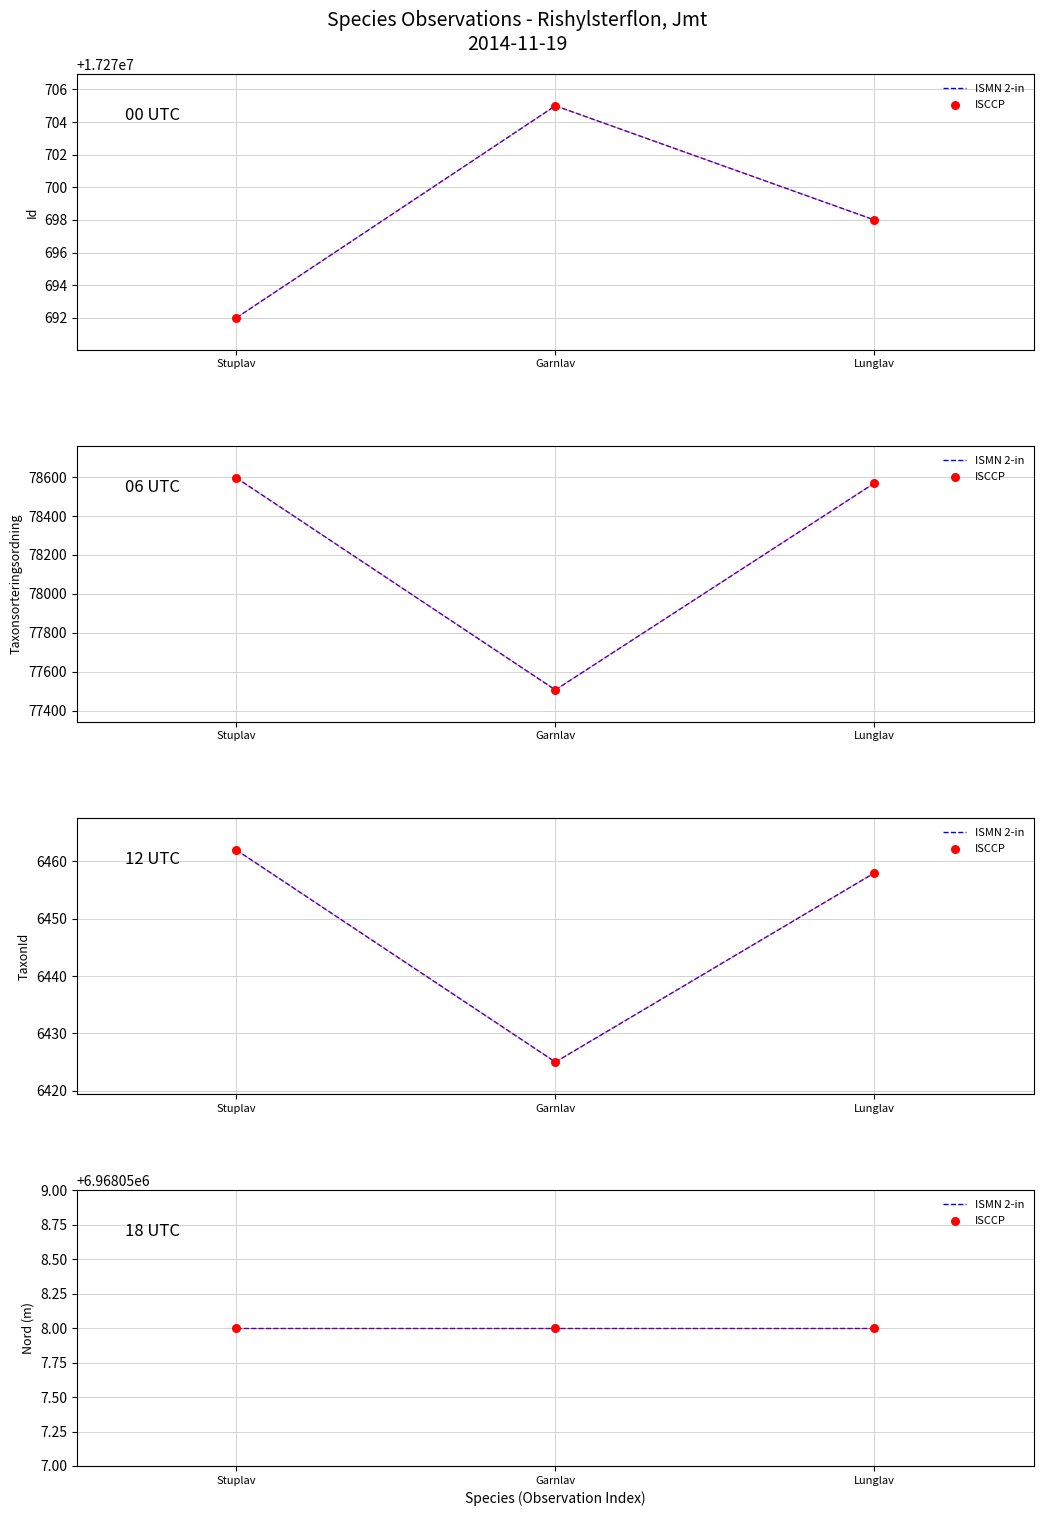

Is the value of TaxonId at Garnlav greater than the value of Taxonsorteringsordning at Garnlav?

No